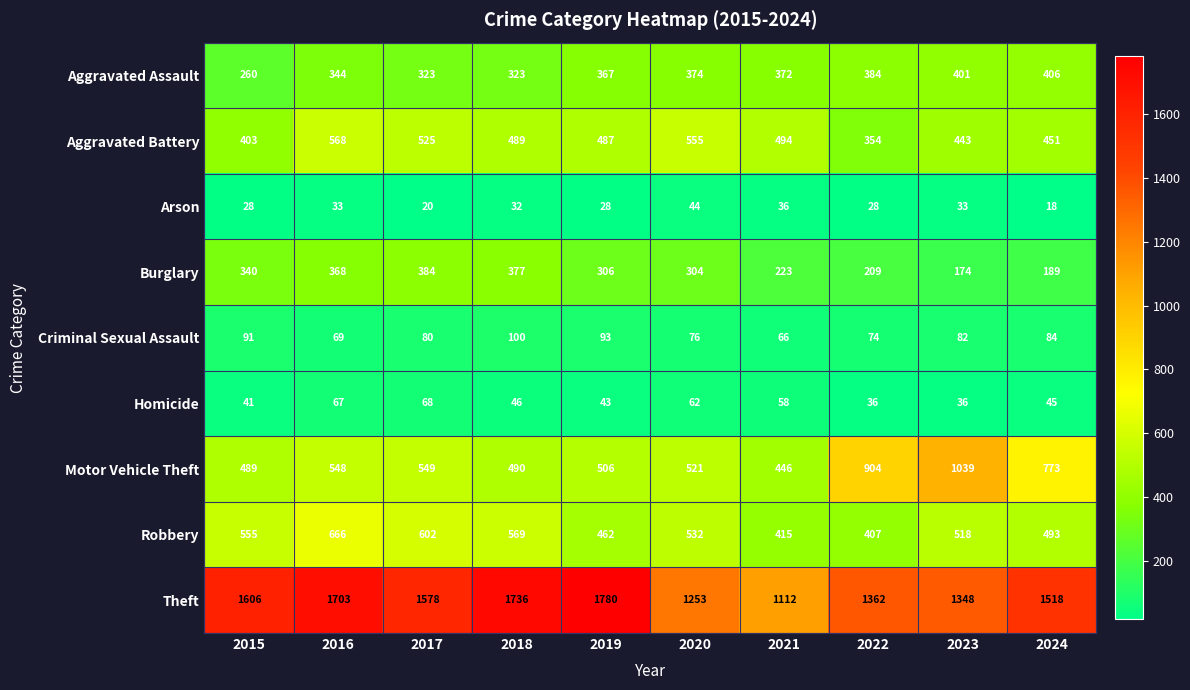

Which series has the widest spread of values?

Theft